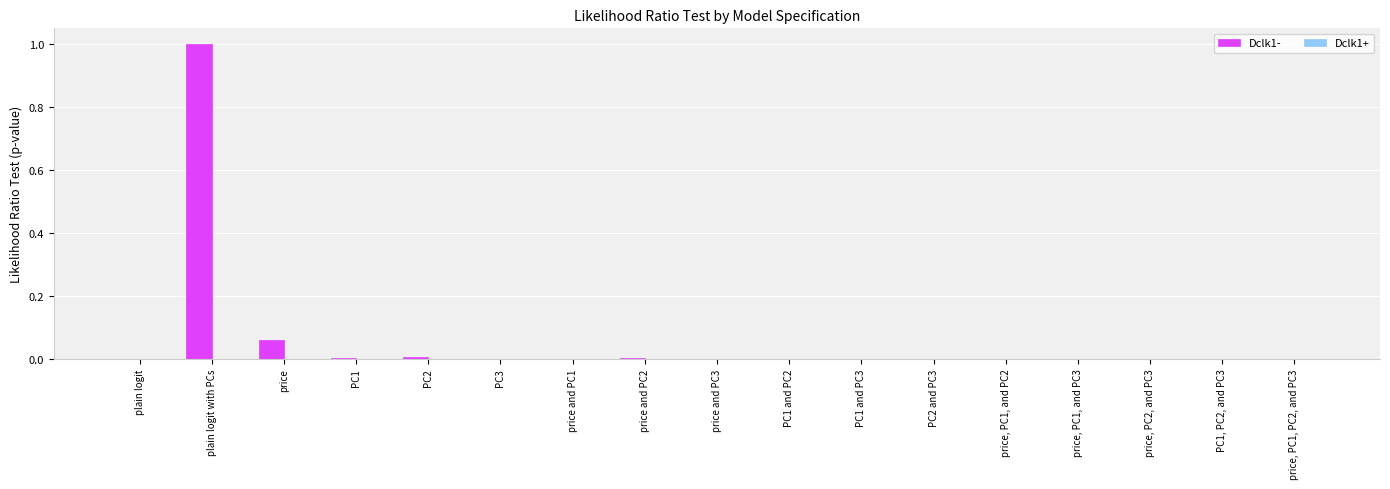

Which has a higher value, plain logit with PCs or price, PC1, PC2, and PC3?

plain logit with PCs